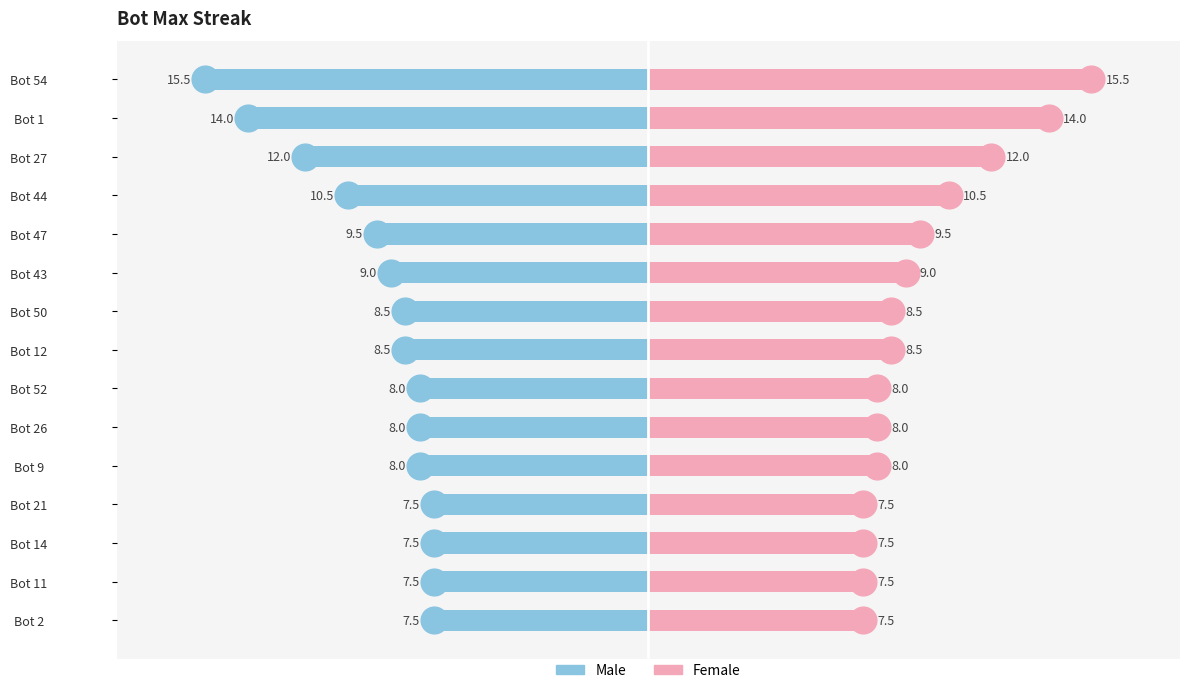

How many distinct data groups are displayed?

2